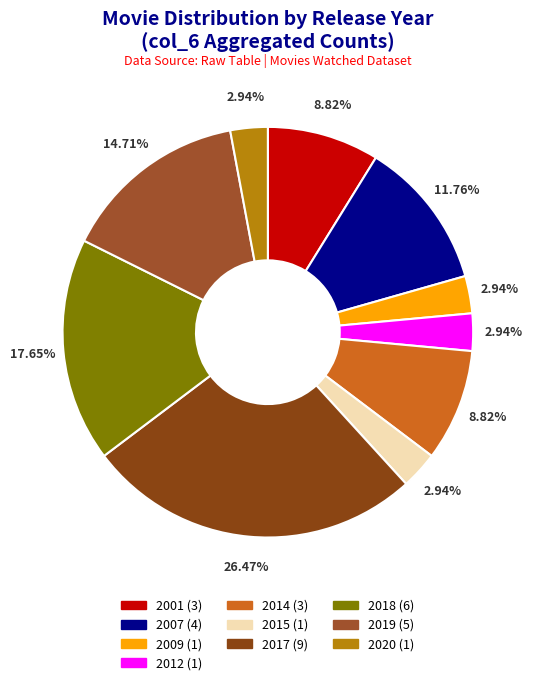

Count the number of slices in the pie.

10